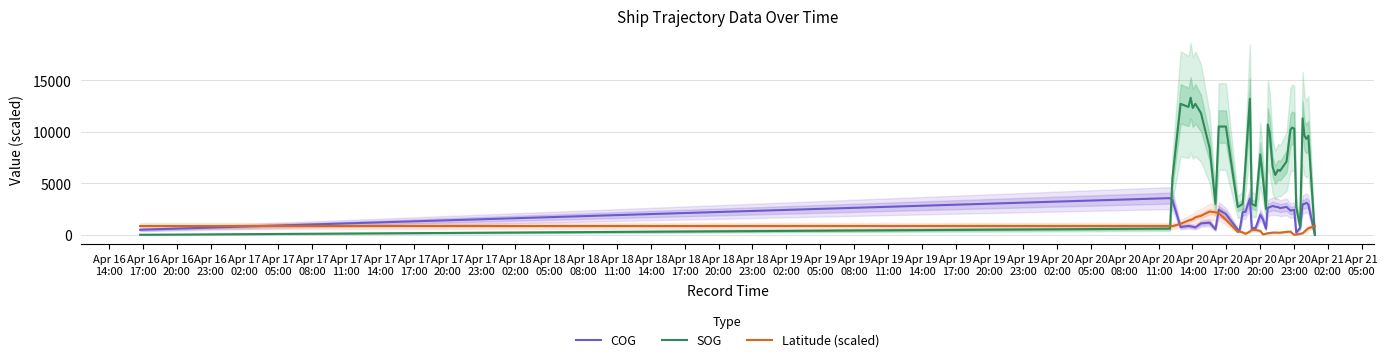

What is the value of the SOG point at the 30th from the left?

7100.0